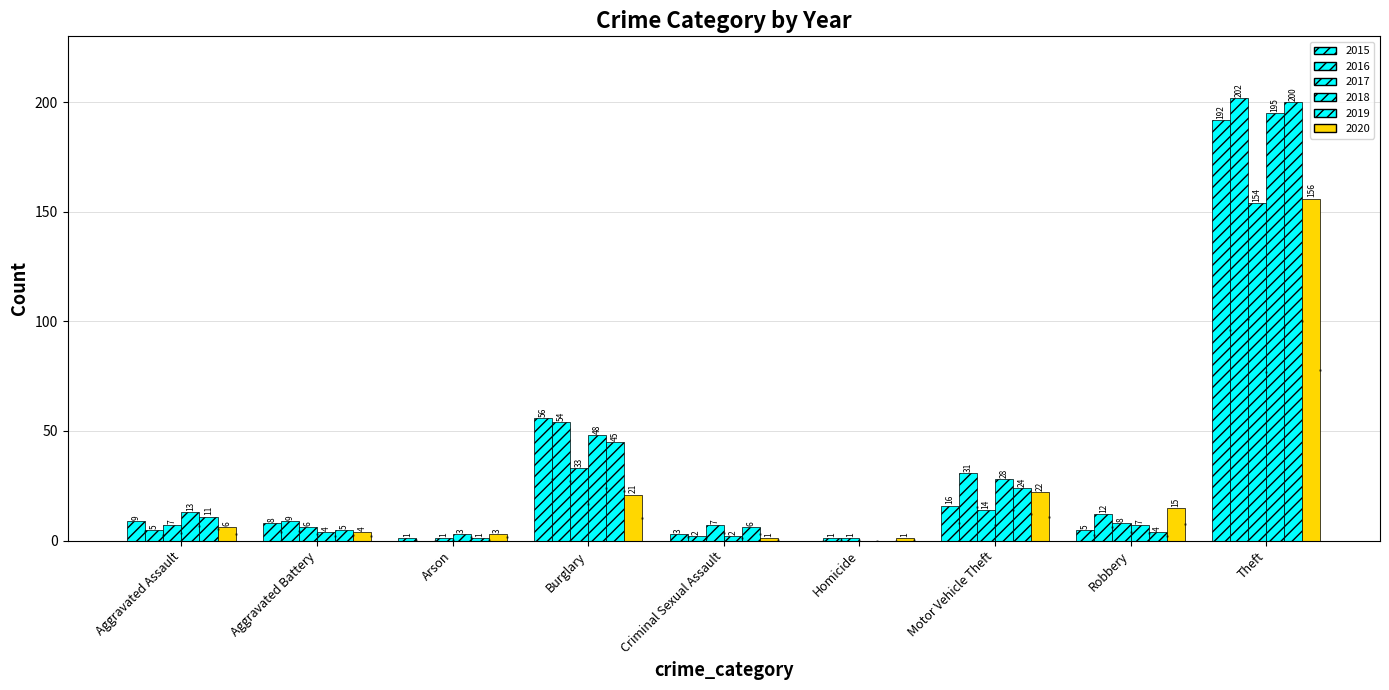

How many groups of bars are there?

9